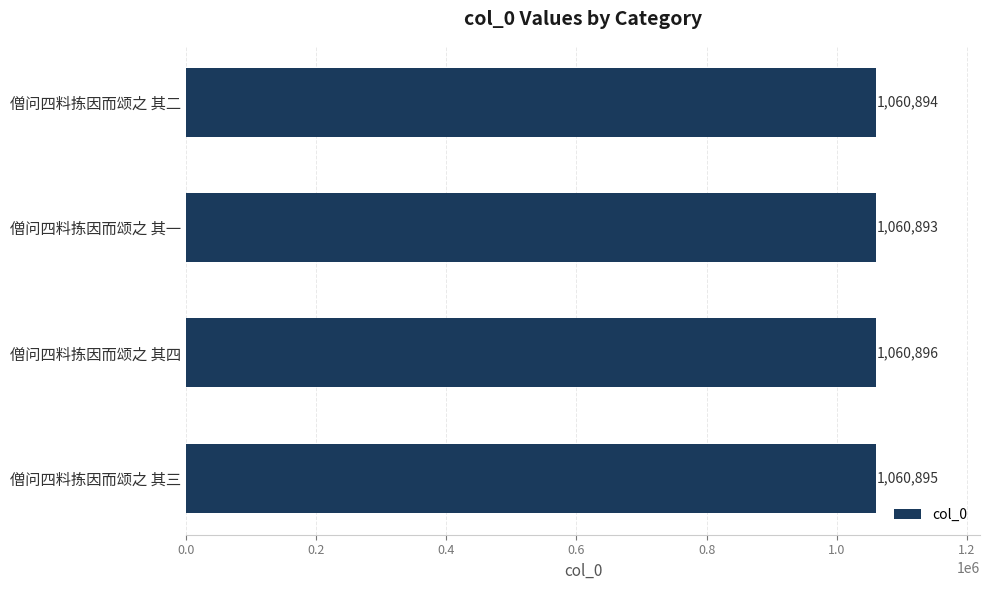

The value at 僧问四料拣因而颂之 其二 is 1421053. True or false?

False